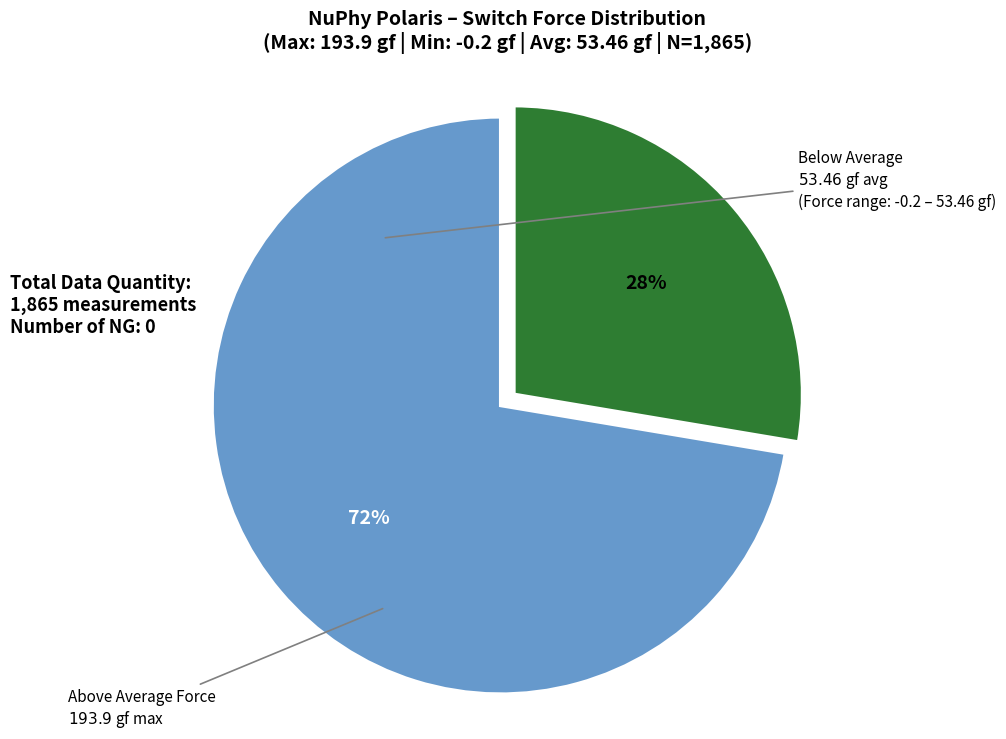

Is there a majority slice in this chart?

Yes